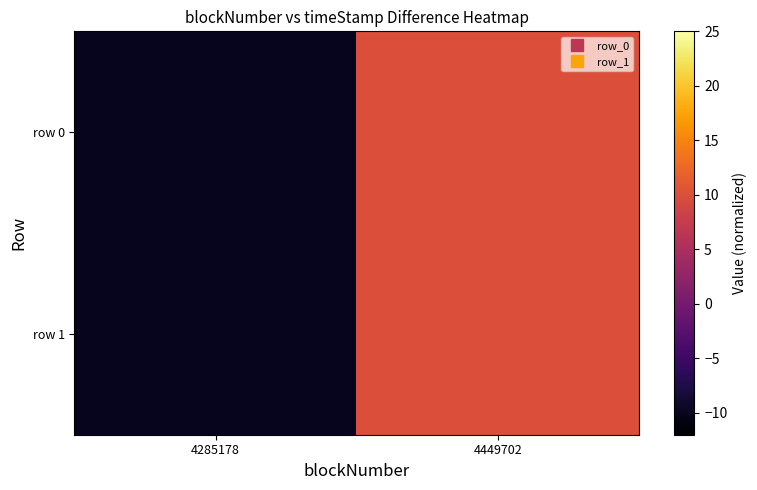

What is the smallest value displayed?

-10